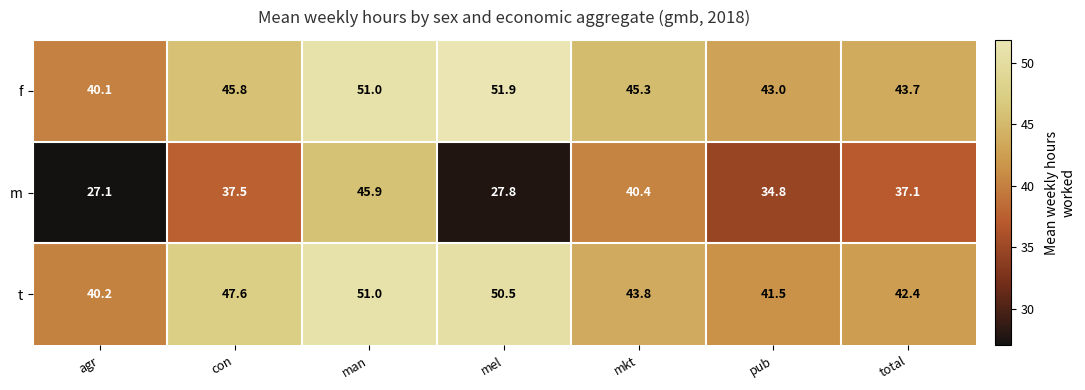

The t series shows 19.4 at total. True or false?

False